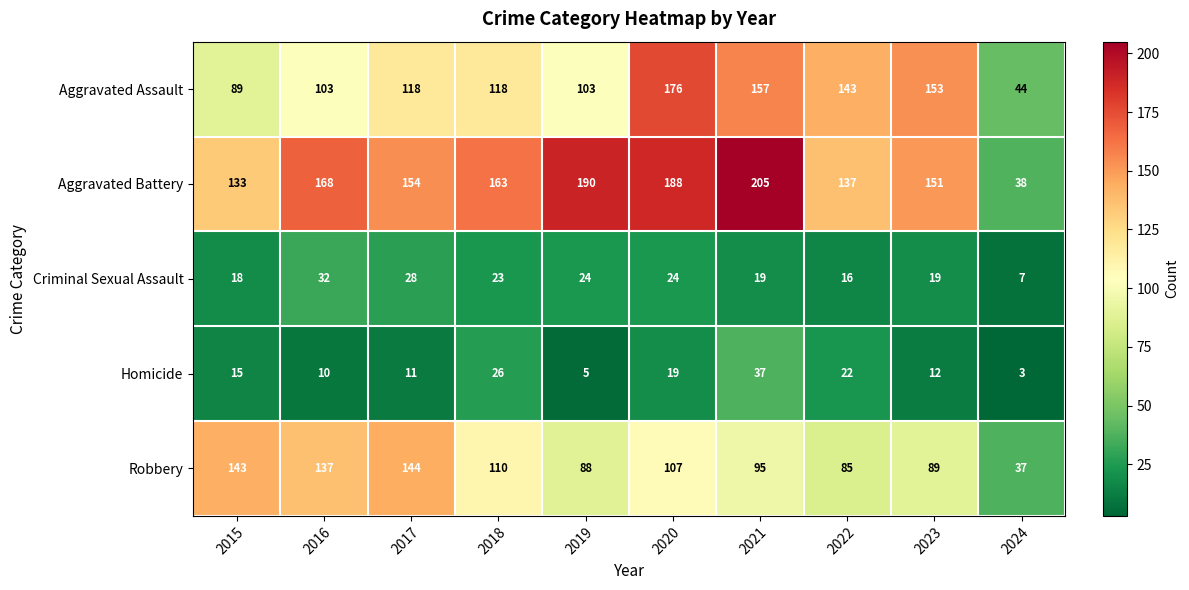

Which series changed the most between 2015 and 2021?

Aggravated Battery